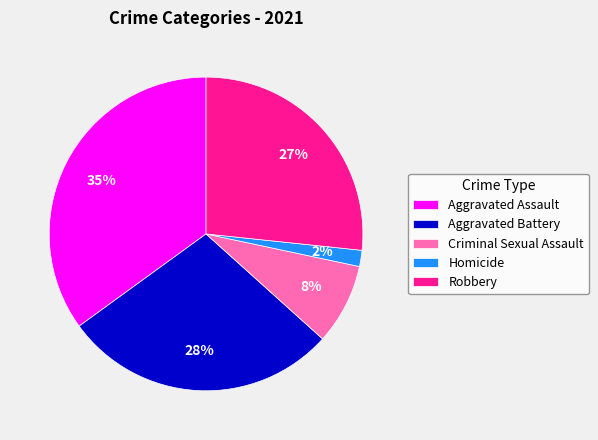

How many segments does this pie chart have?

5